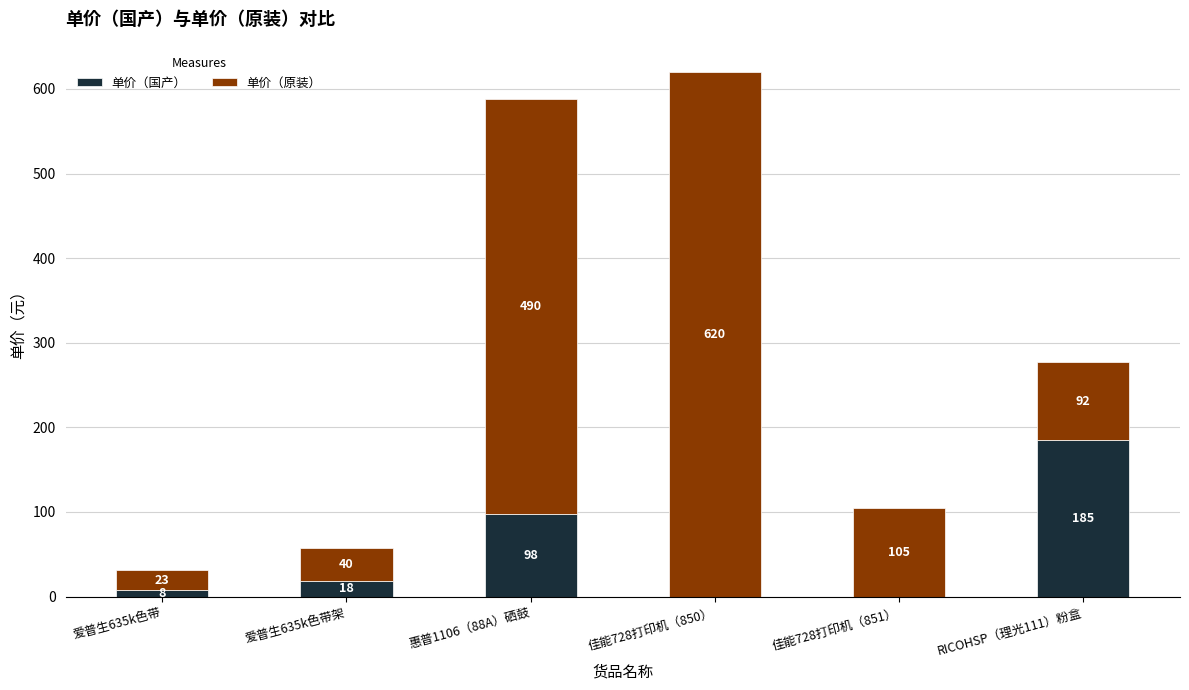

Is it true that 单价（国产） equals 0 at 佳能728打印机（851）?

True